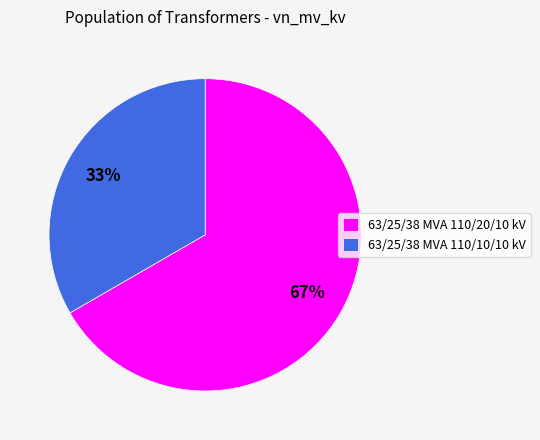

How many segments does this pie chart have?

2